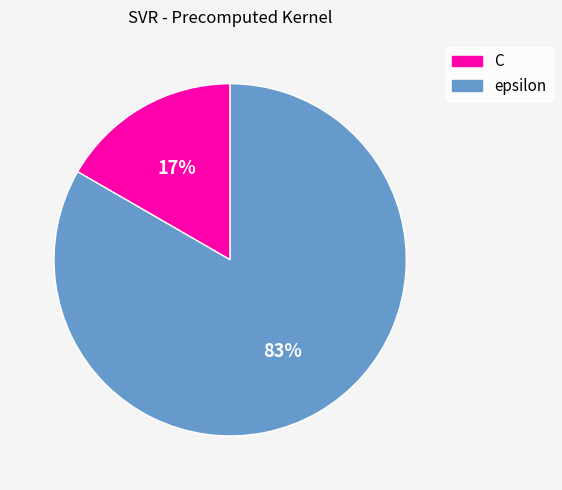

What is the majority slice?

epsilon